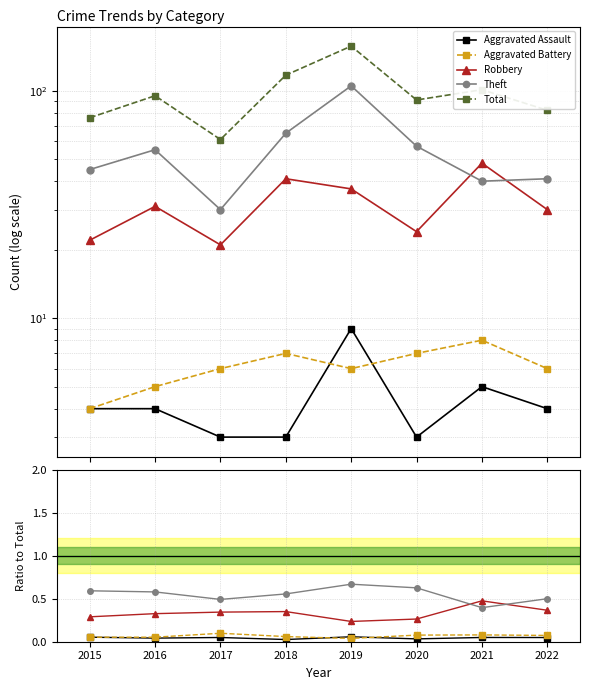

What is the difference between the Theft values at 2021 and 2015?

0.2